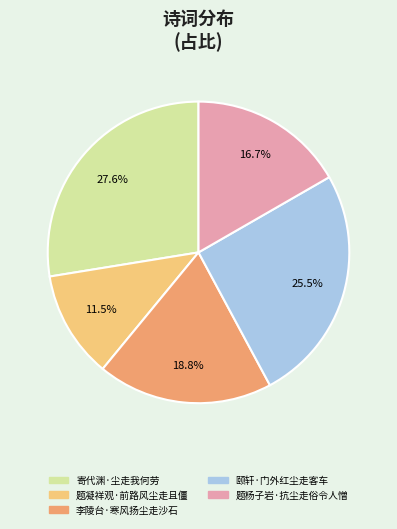

Count the number of slices in the pie.

5